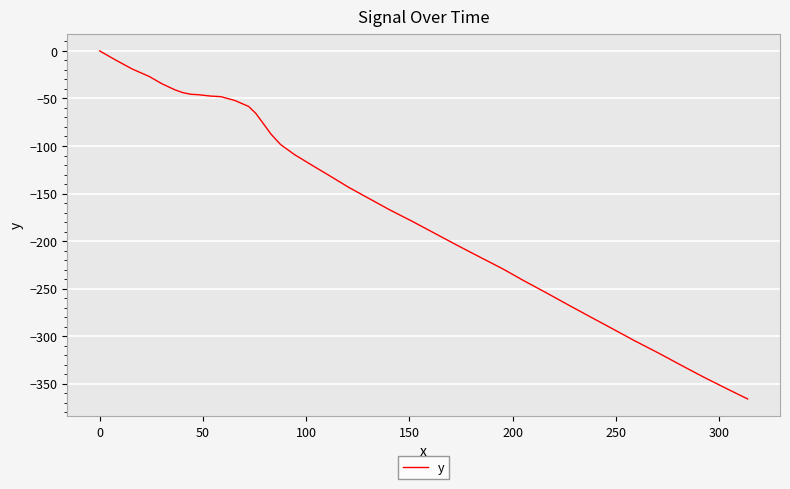

What is the difference between the maximum and minimum values?

366.0